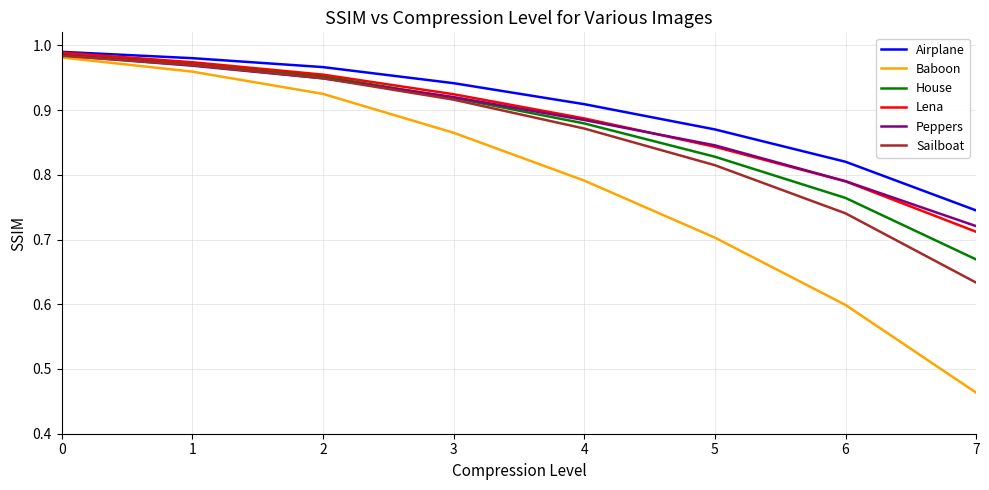

Between 0 and 3, which series saw the biggest shift?

Baboon